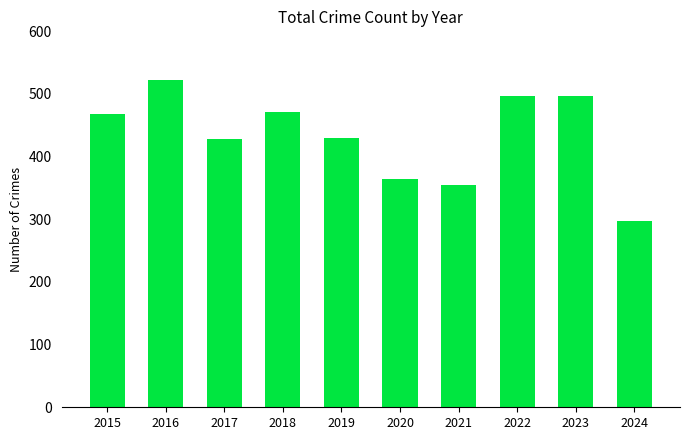

Approximately how many times larger is the value at 2023 compared to 2022?

1.0